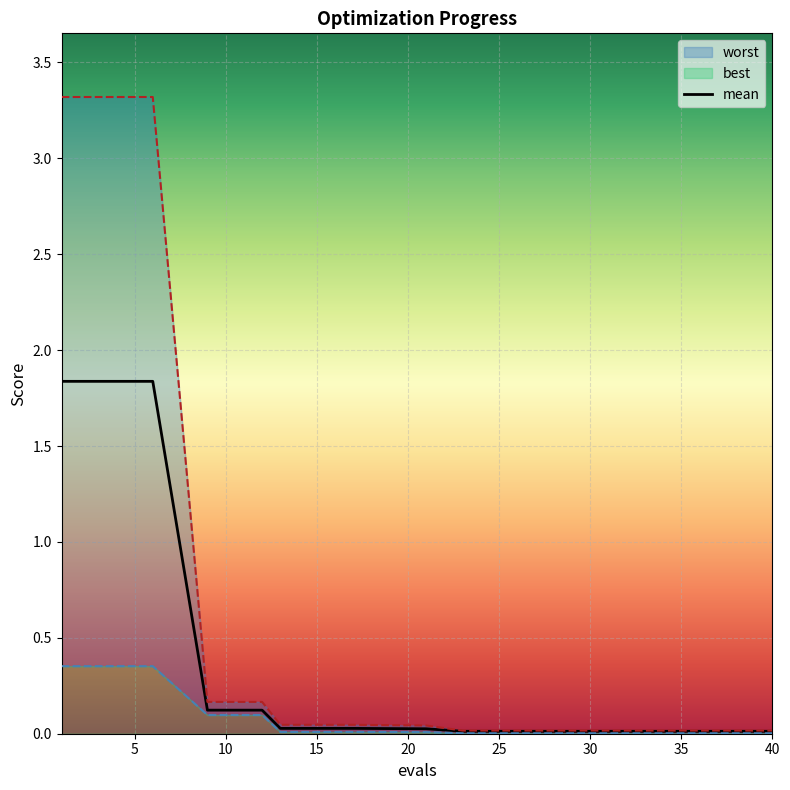

True or false: best has a value of 0.0 at 27.

False